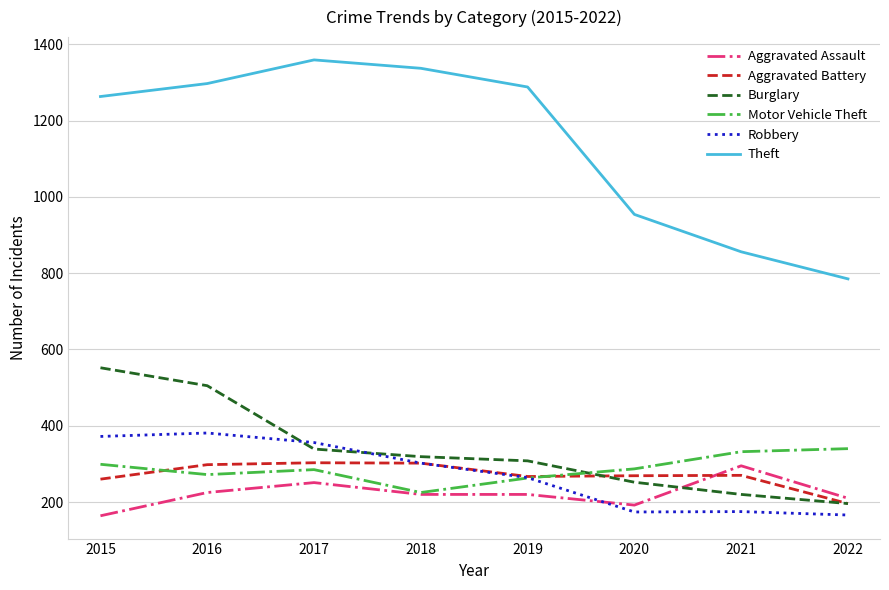

What is the difference between the highest and lowest values at 2020?

780